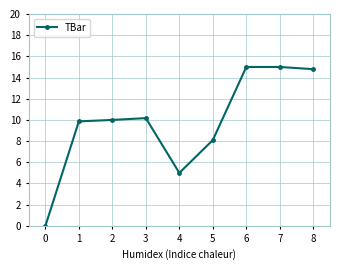

True or false: the data has more than 0 interior local peaks.

True